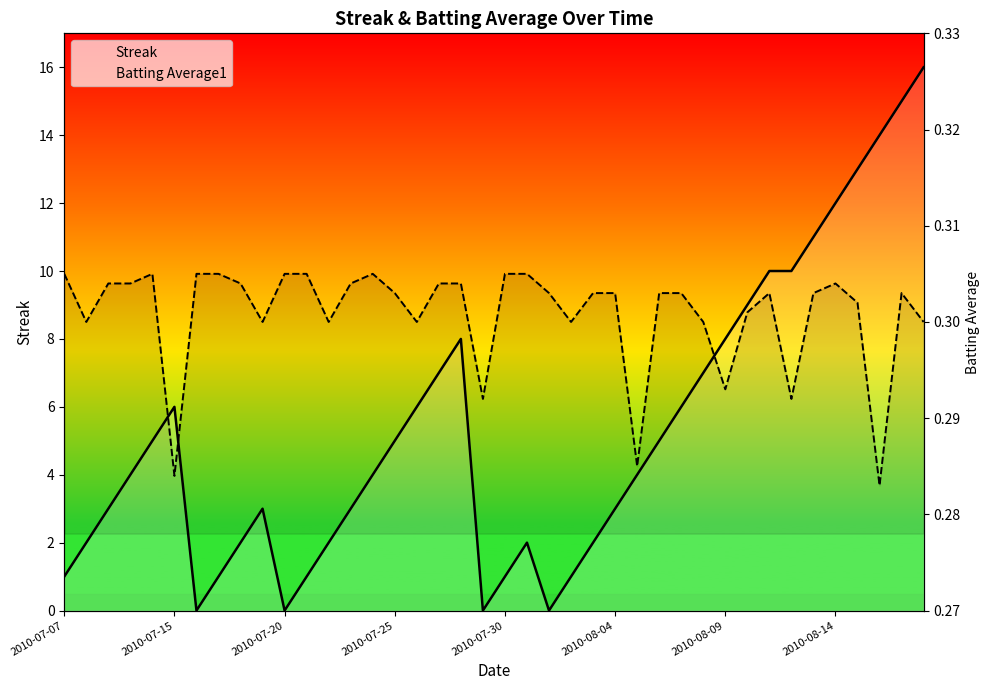

Rank the series at 36 from lowest to highest value.

Batting Average1, Streak